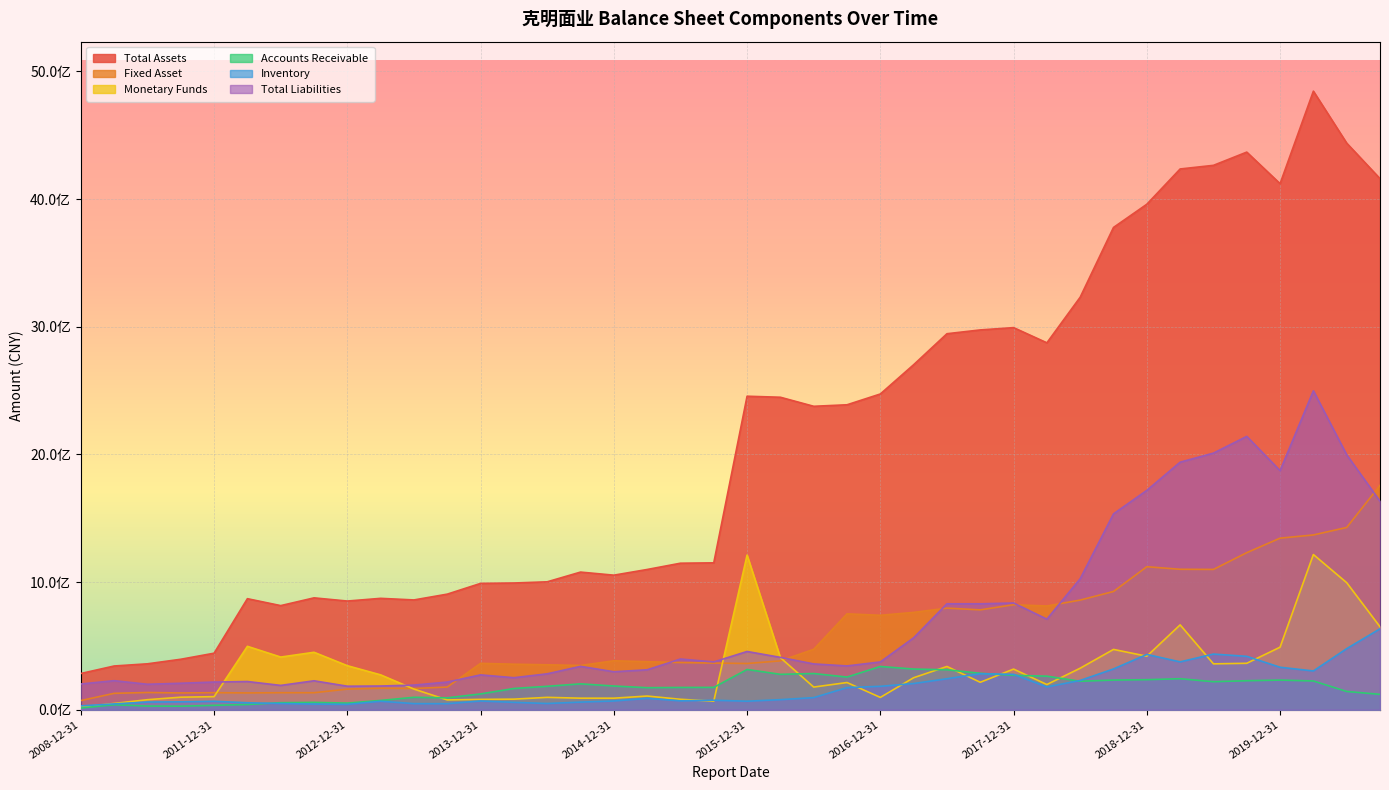

In Total Assets, how many points are lower than both neighbors (excluding endpoints)?

7